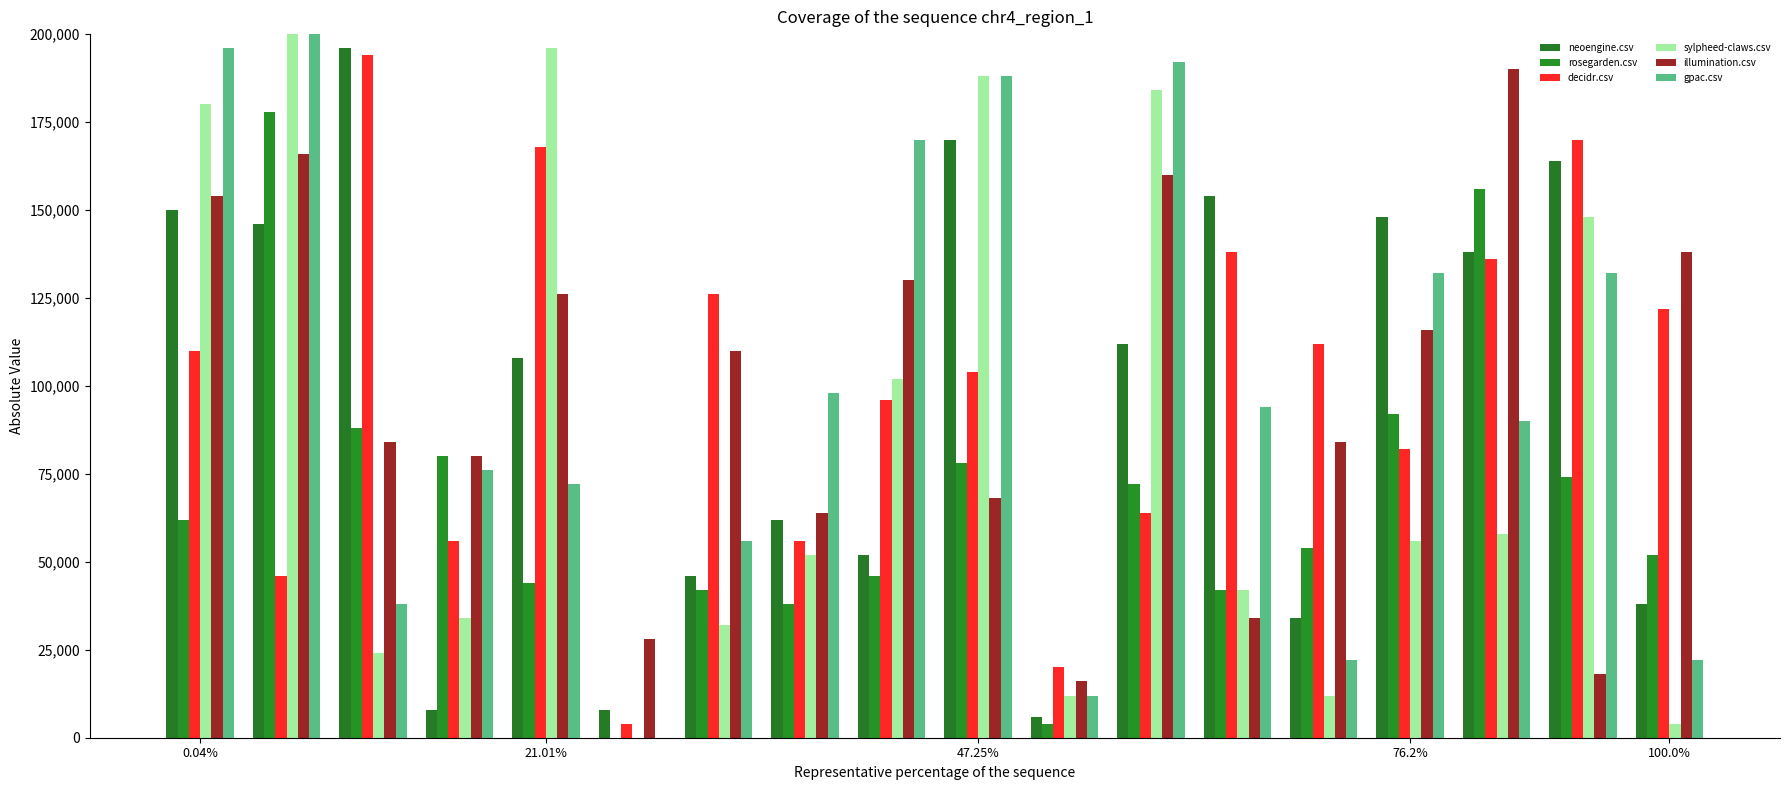

Reading left to right, extract all data points from this chart.

neoengine.csv: 150000.0	146000.0	196000.0	8000.0	108000.0	8000.0	46000.0	62000.0	52000.0	170000.0	6000.0	112000.0	154000.0	34000.0	148000.0	138000.0	164000.0	38000.0
rosegarden.csv: 62000.0	178000.0	88000.0	80000.0	44000.0	0.0	42000.0	38000.0	46000.0	78000.0	4000.0	72000.0	42000.0	54000.0	92000.0	156000.0	74000.0	52000.0
decidr.csv: 110000.0	46000.0	194000.0	56000.0	168000.0	4000.0	126000.0	56000.0	96000.0	104000.0	20000.0	64000.0	138000.0	112000.0	82000.0	136000.0	170000.0	122000.0
sylpheed-claws.csv: 180000.0	200000.0	24000.0	34000.0	196000.0	0.0	32000.0	52000.0	102000.0	188000.0	12000.0	184000.0	42000.0	12000.0	56000.0	58000.0	148000.0	4000.0
illumination.csv: 154000.0	166000.0	84000.0	80000.0	126000.0	28000.0	110000.0	64000.0	130000.0	68000.0	16000.0	160000.0	34000.0	84000.0	116000.0	190000.0	18000.0	138000.0
gpac.csv: 196000.0	200000.0	38000.0	76000.0	72000.0	0.0	56000.0	98000.0	170000.0	188000.0	12000.0	192000.0	94000.0	22000.0	132000.0	90000.0	132000.0	22000.0